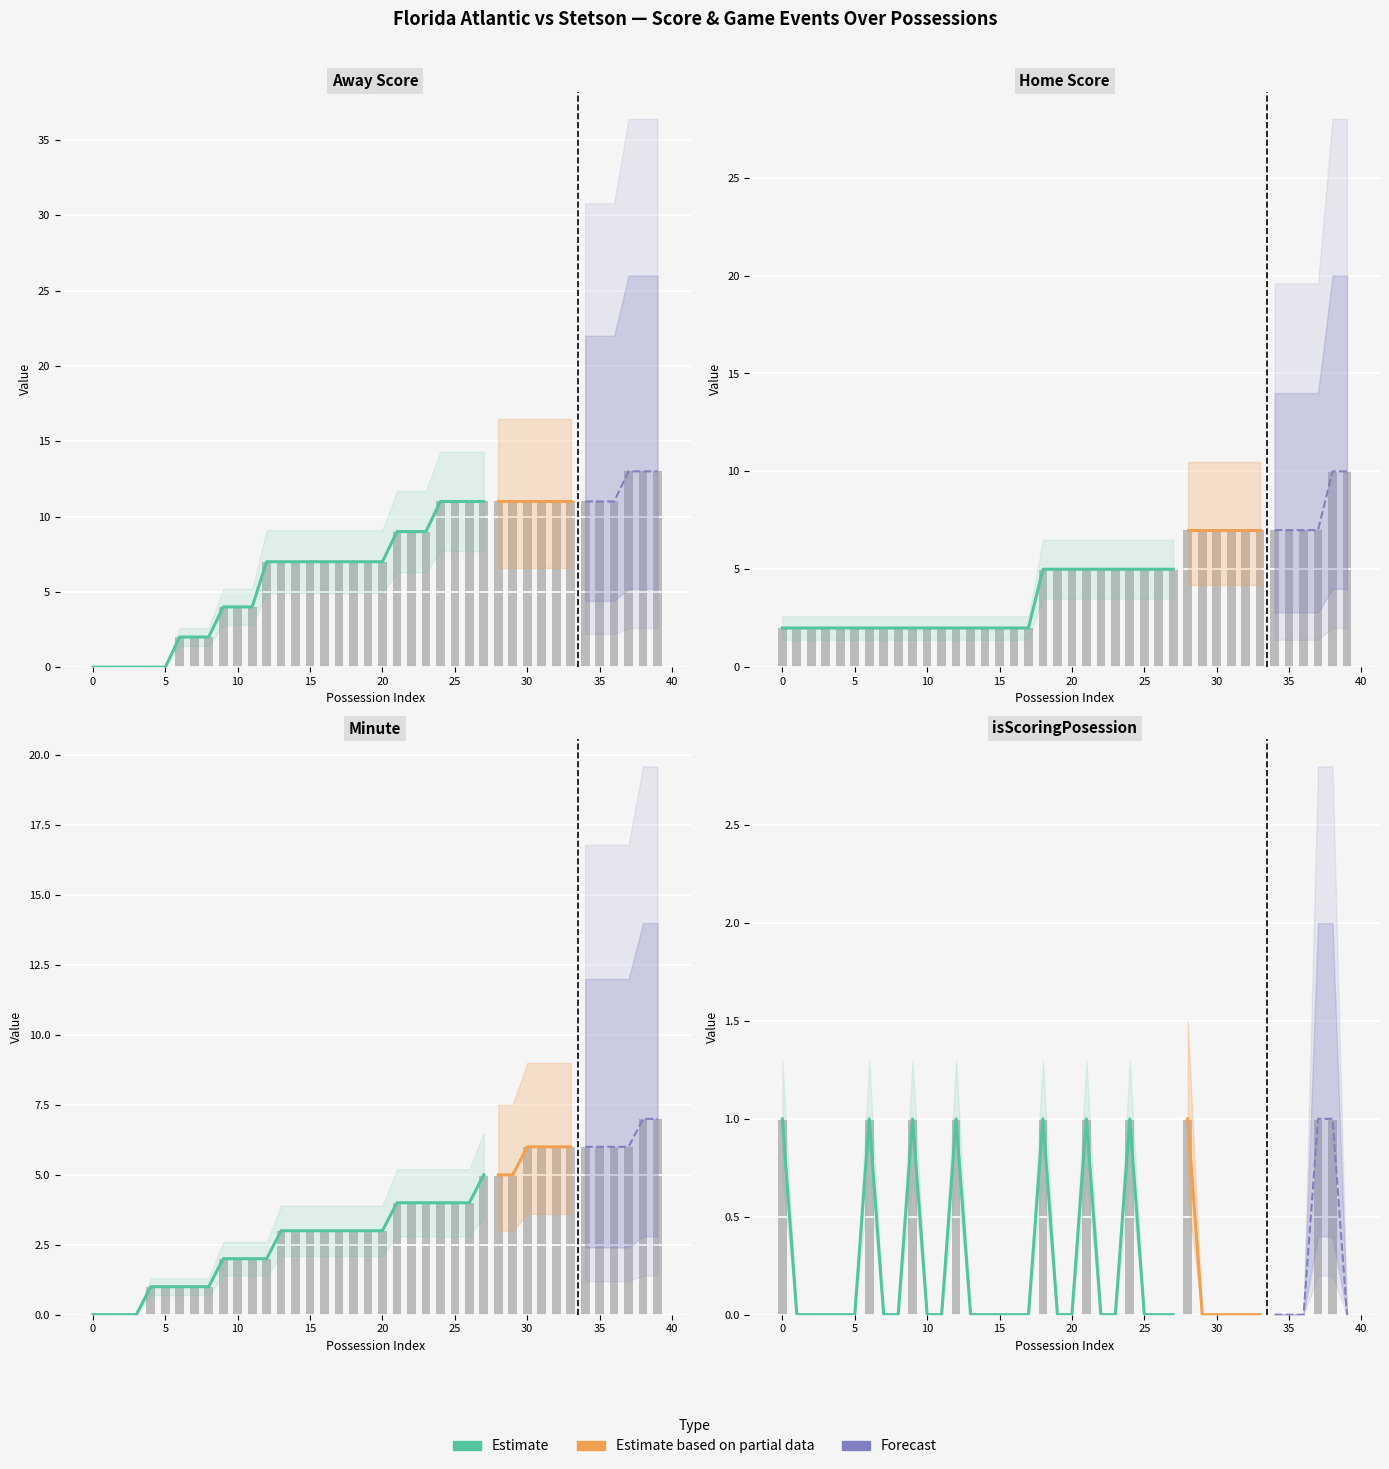

Count the Home Score values in the range 2 to 7.

38